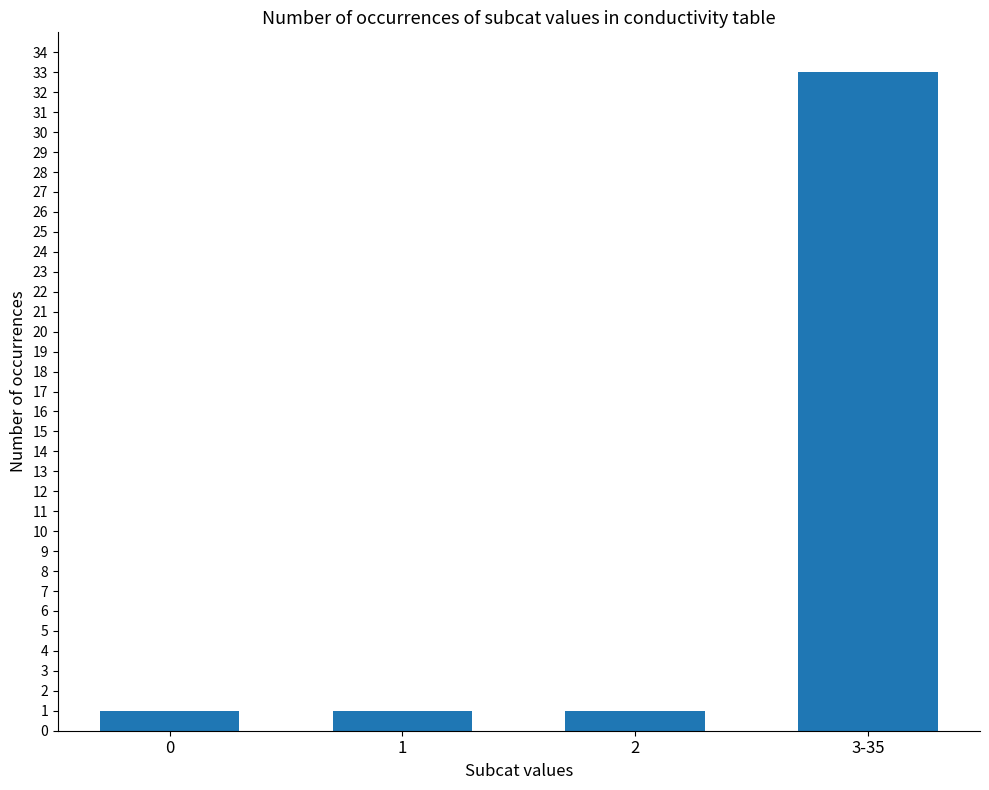

What is the value of the 1st bar from the left?

1